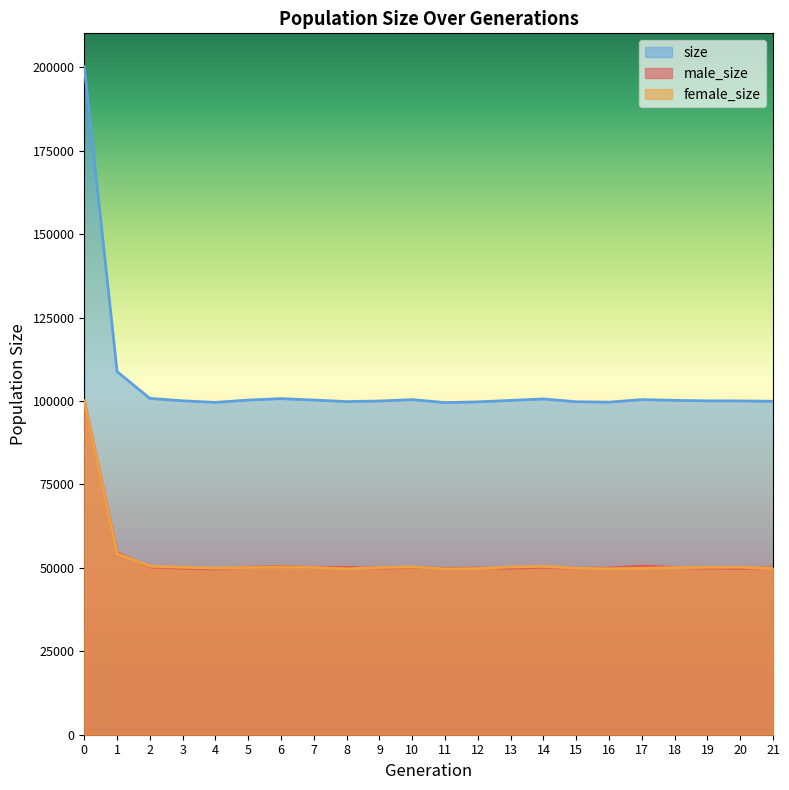

Is it true that male_size equals 31591 at 11?

False